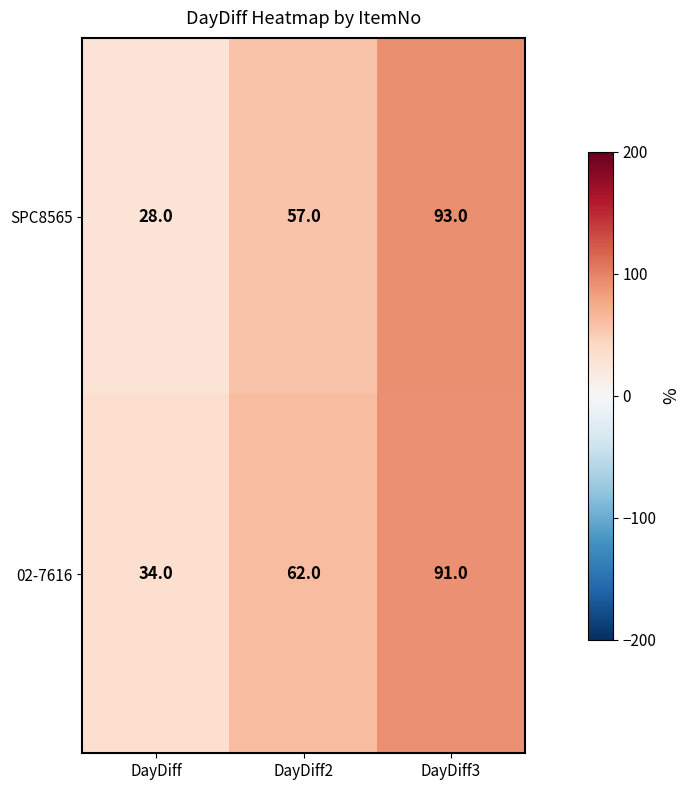

Reading left to right, transcribe all the data shown in this chart.

SPC8565: DayDiff=28	DayDiff2=57	DayDiff3=93
02-7616: DayDiff=34	DayDiff2=62	DayDiff3=91